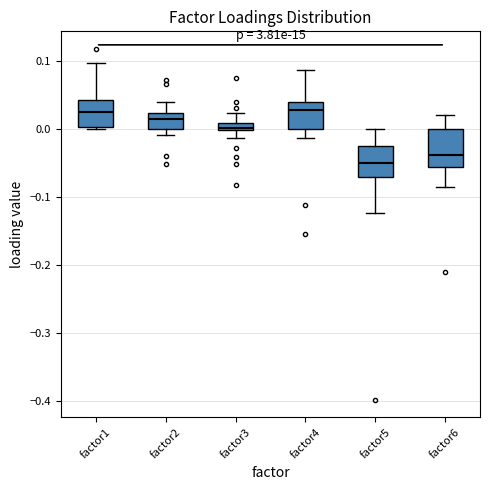

Comparing the boxes themselves (not the whiskers), which one is the tallest?

factor6